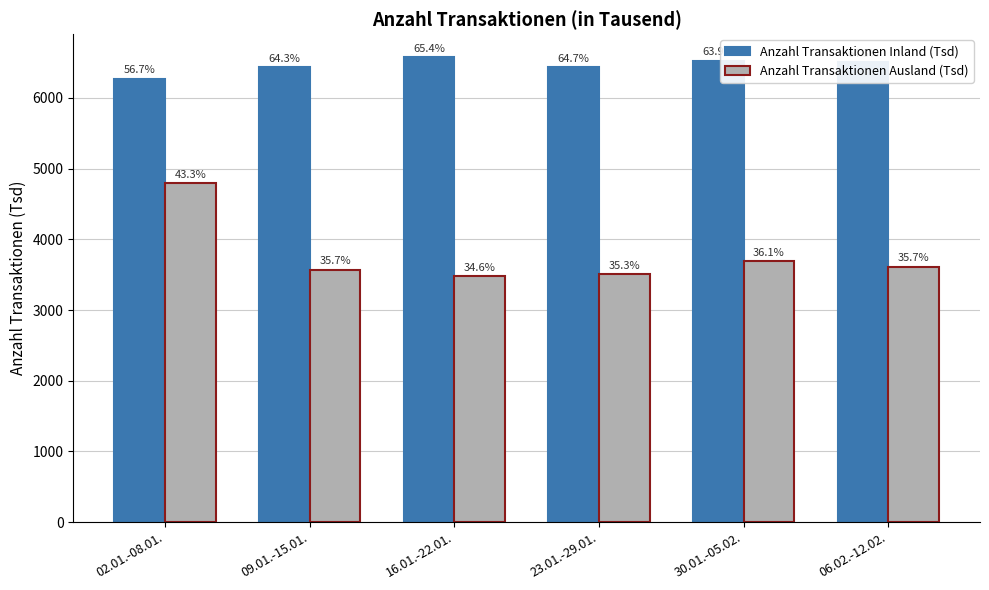

What is the difference between the maximum and minimum values in the Anzahl Transaktionen Inland (Tsd) series?

301.5